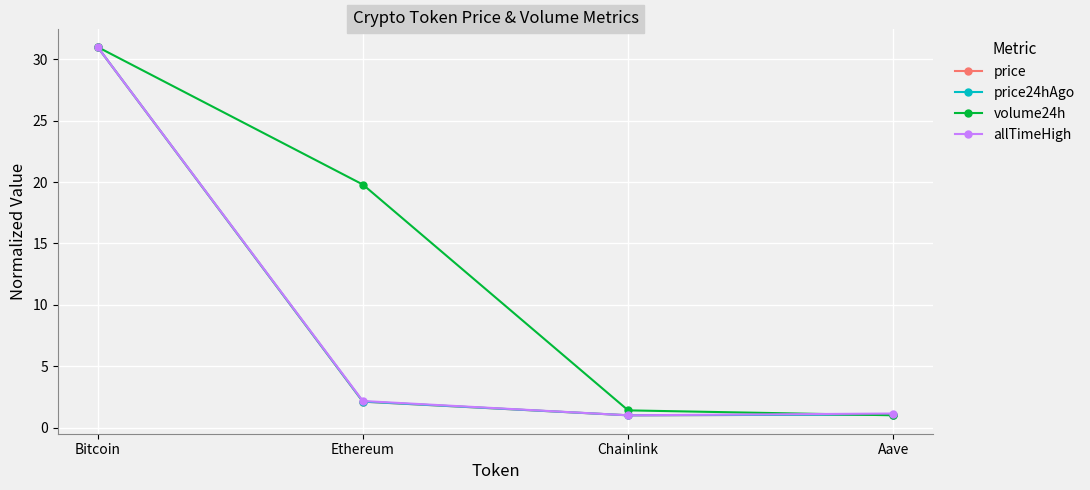

What is the lowest value of the volume24h series?

1.0